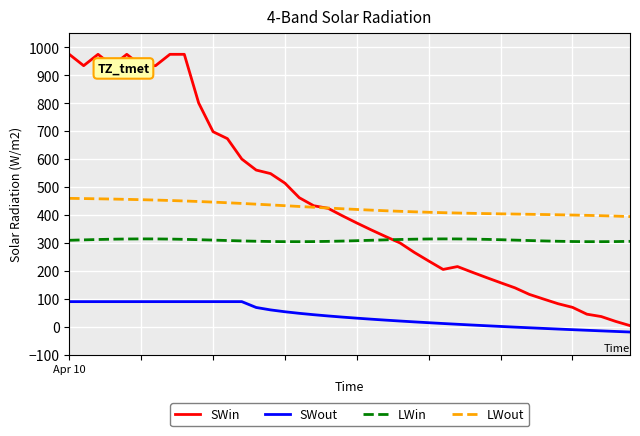

List the series in order of their peak value, highest first.

SWin, LWout, LWin, SWout